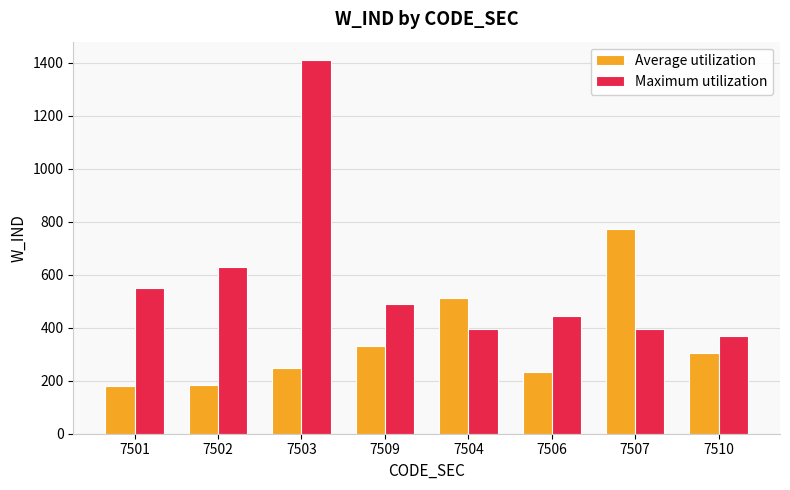

The Average utilization series shows 78.9 at 7502. True or false?

False